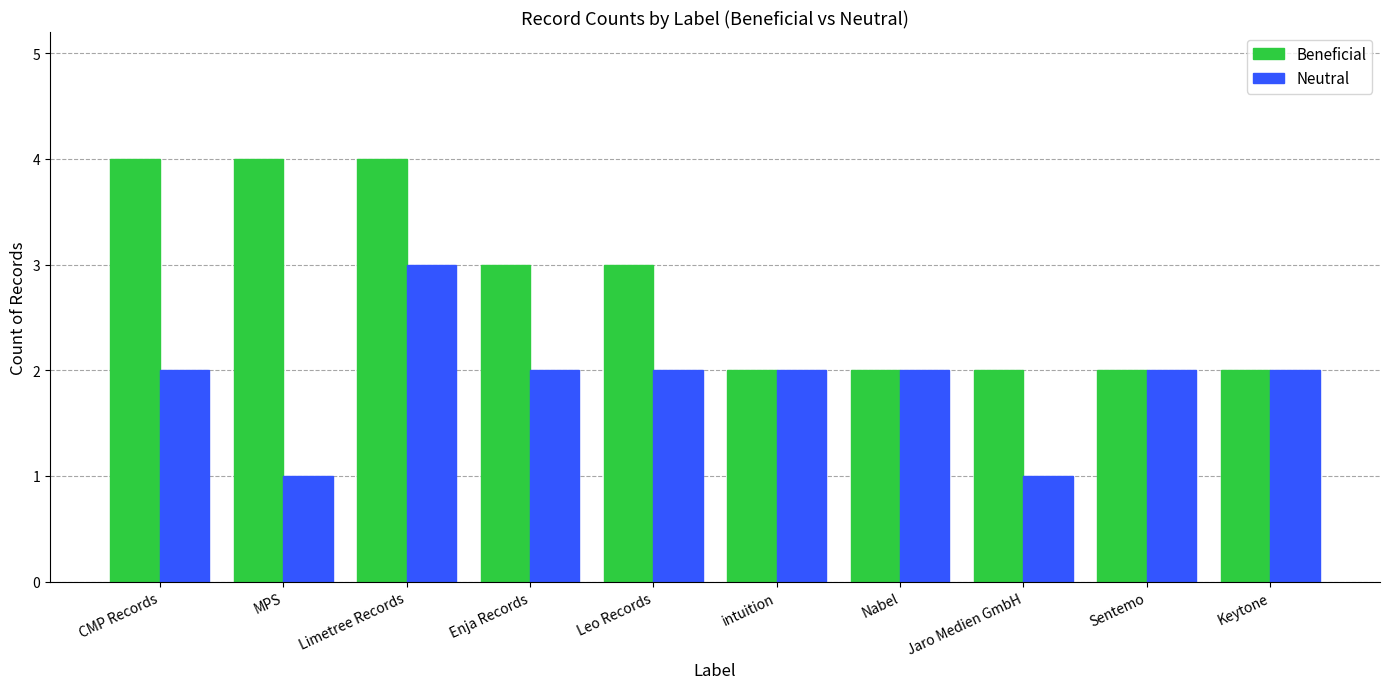

What is the lowest value of the Neutral series?

1